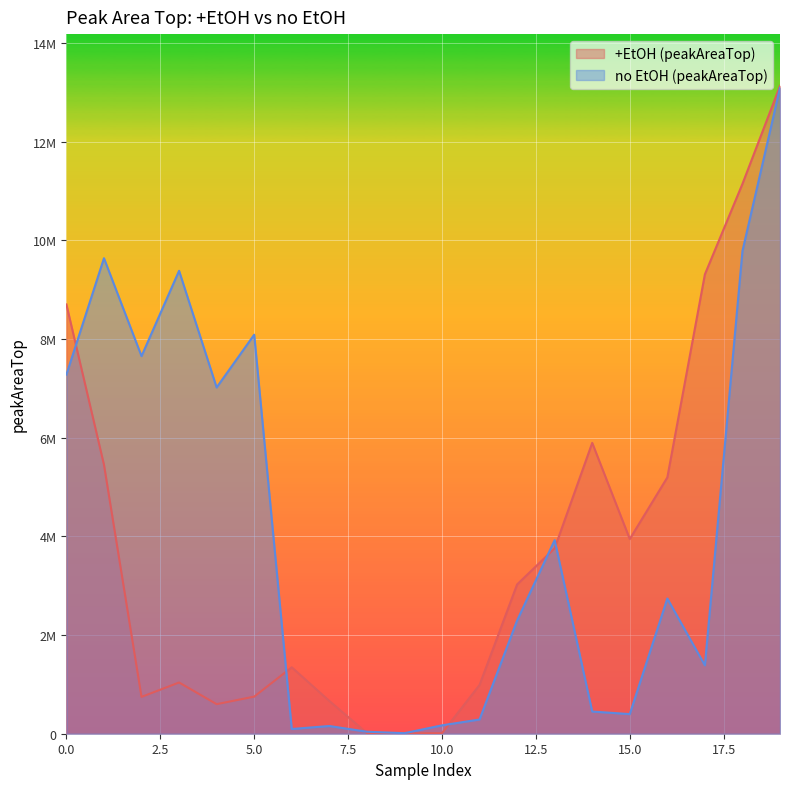

Which category has the highest value across all series?

19